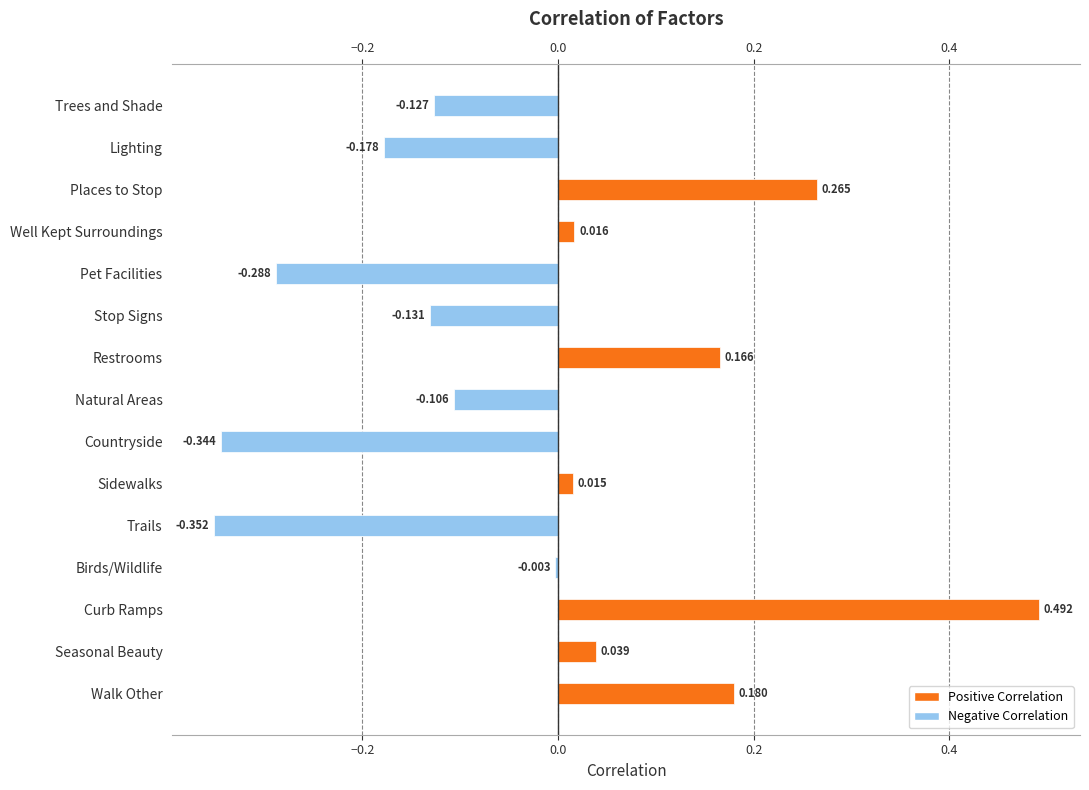

How many values are below 0?

8